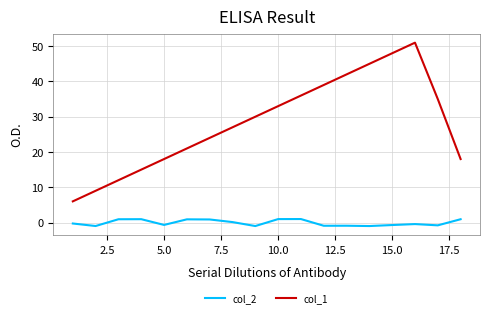

What is the smallest value displayed?

-1.0